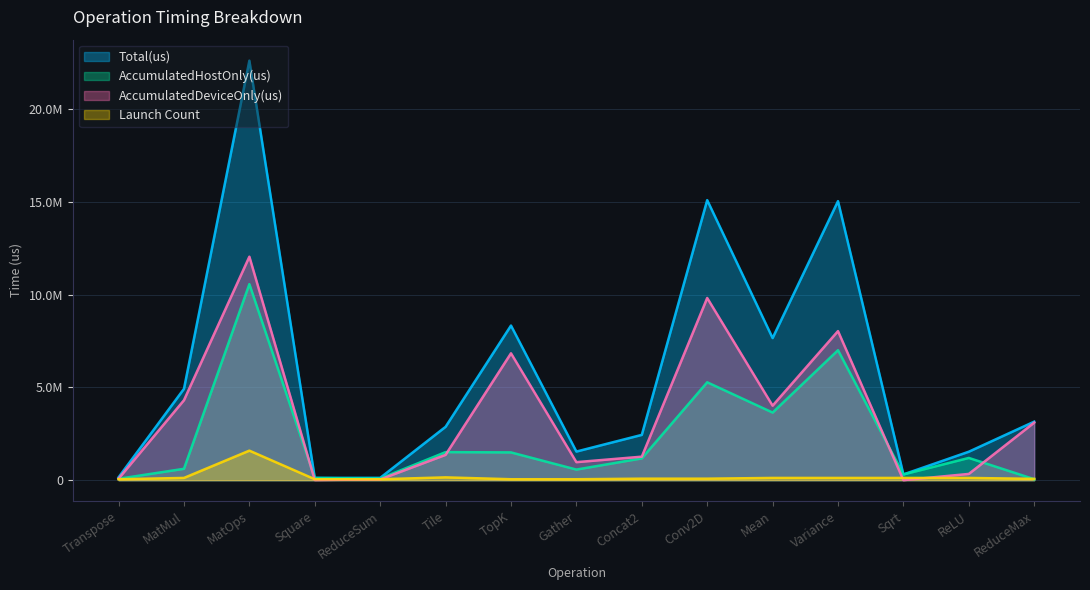

The AccumulatedDeviceOnly(us) series shows 1265780.9 at Concat2. True or false?

True